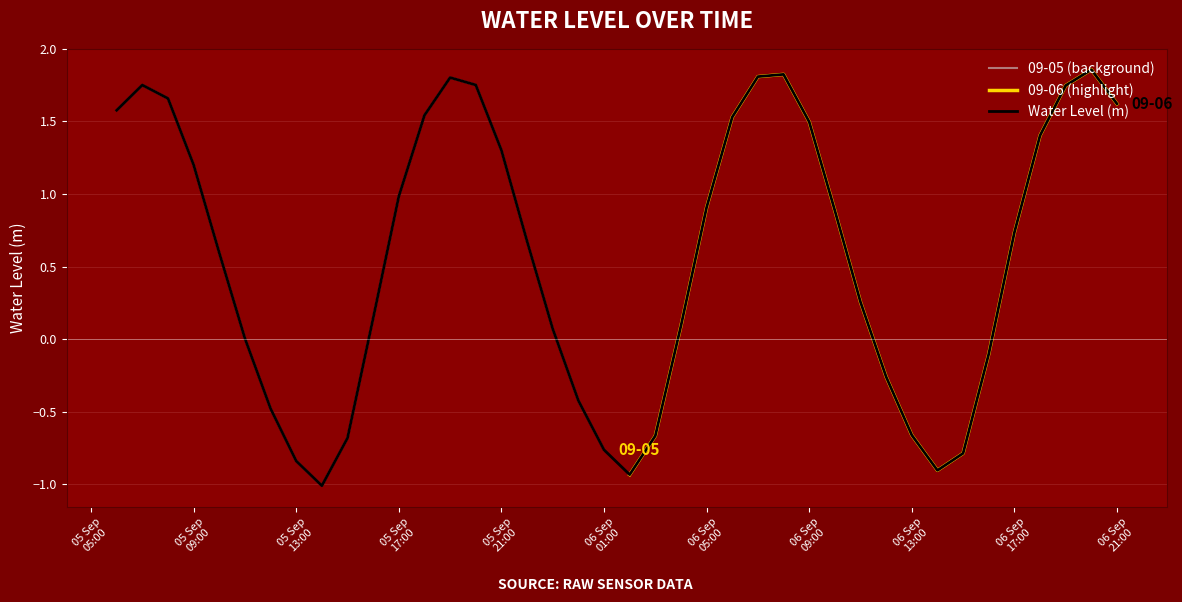

What is the minimum value shown in the chart?

-1.0